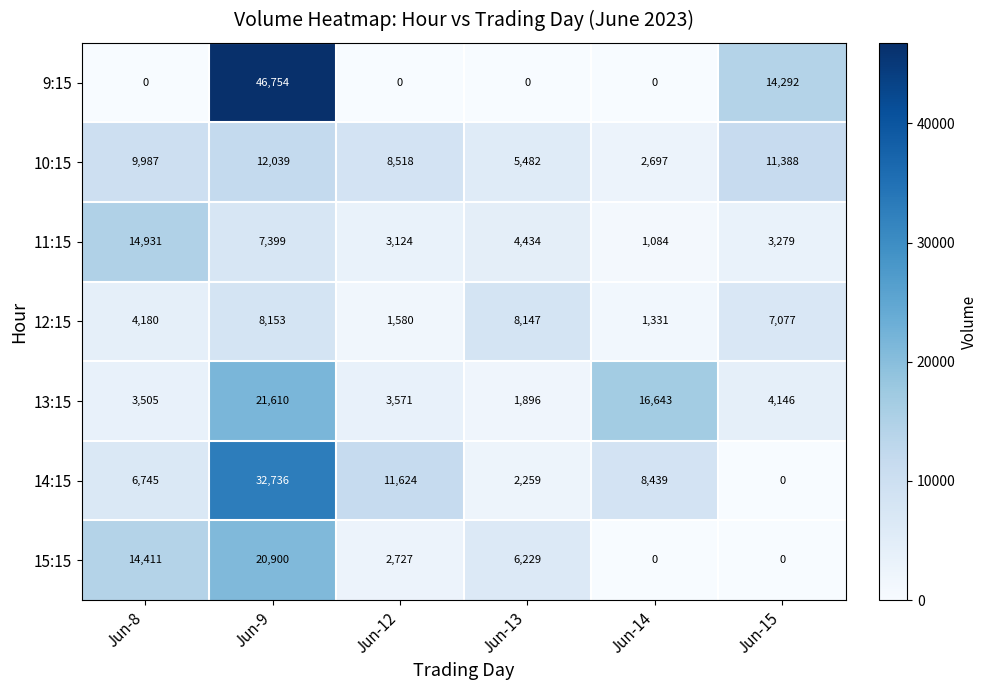

What is the sum of all 15:15 values?

44267